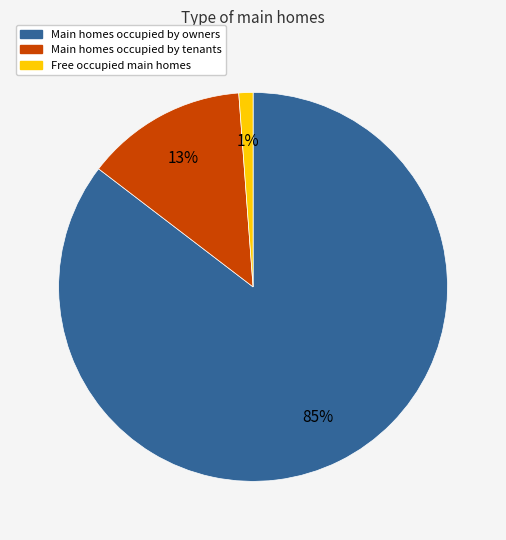

How many segments does this pie chart have?

3